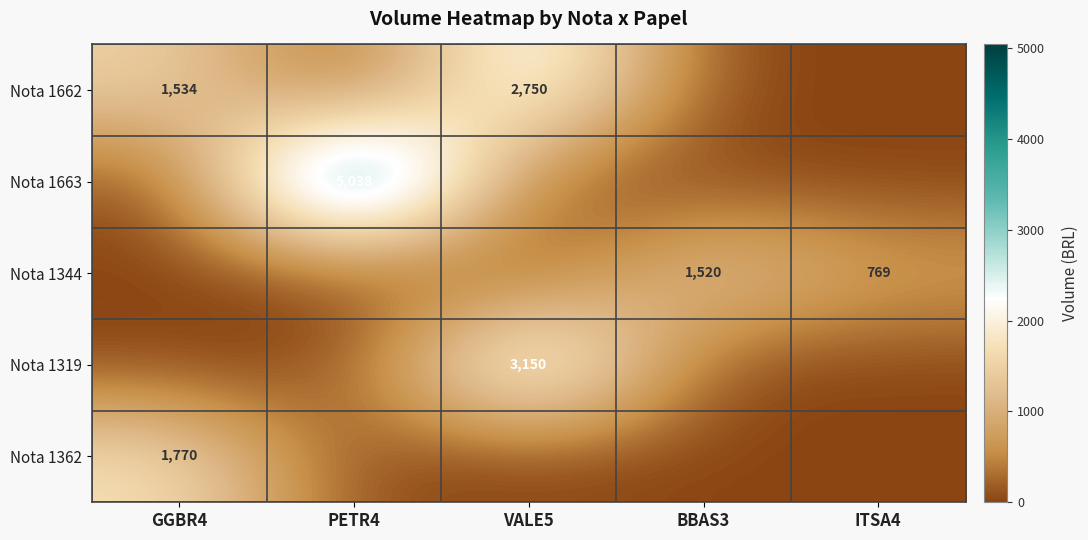

The Nota 1362 series shows 965 at GGBR4. True or false?

False